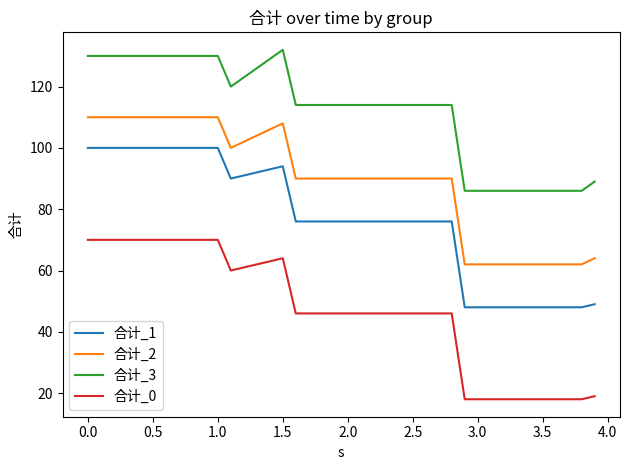

What is the smallest value displayed?

18